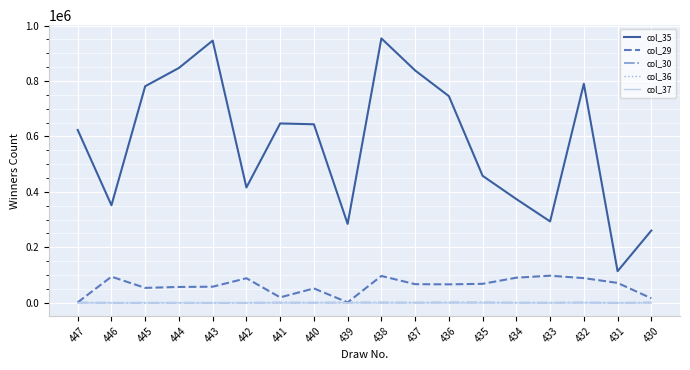

True or false: col_37 and col_35 cross at least once.

False